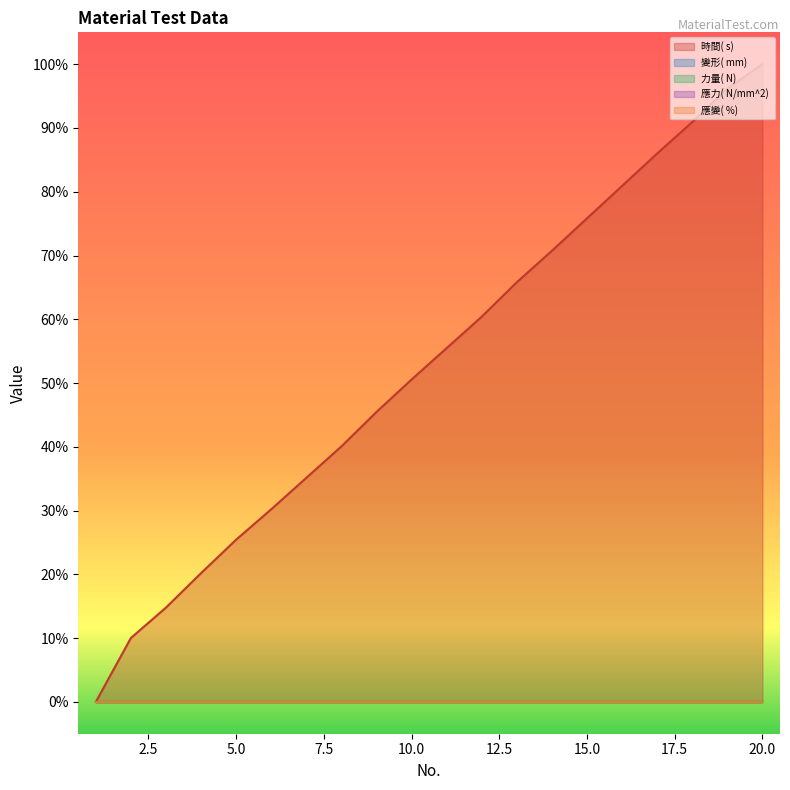

How many categories are shown in the chart?

20